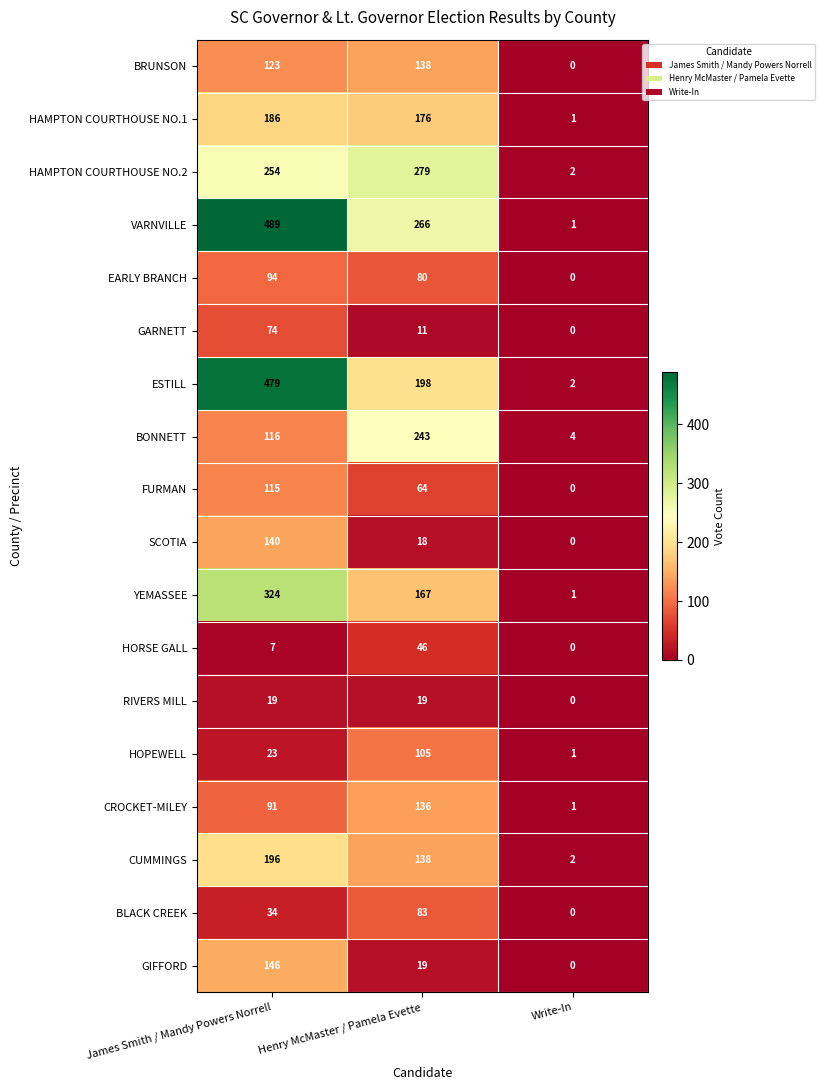

How many VARNVILLE values are between 1 and 489?

3